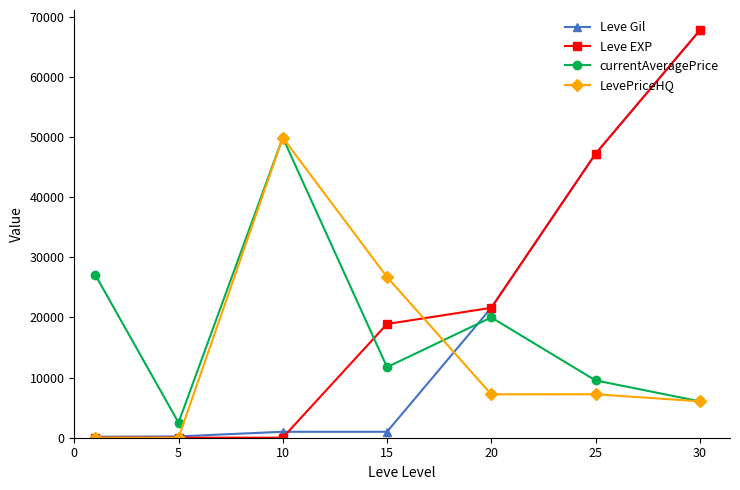

What is the minimum value for currentAveragePrice?

2507.0